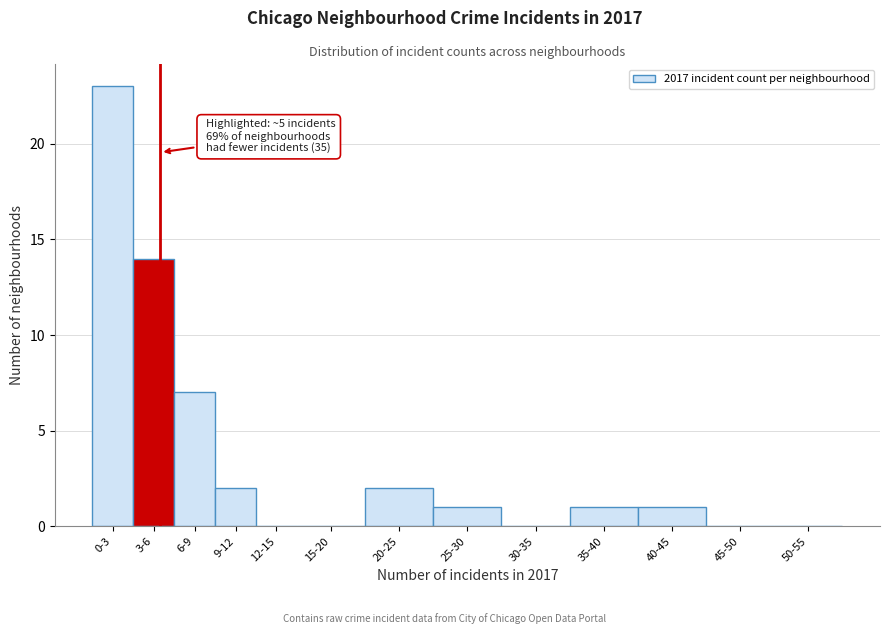

Reading right to left, what are all the values shown in this chart?

50-55=0	45-50=0	40-45=1	35-40=1	30-35=0	25-30=1	20-25=2	15-20=0	12-15=0	9-12=2	6-9=7	3-6=14	0-3=23